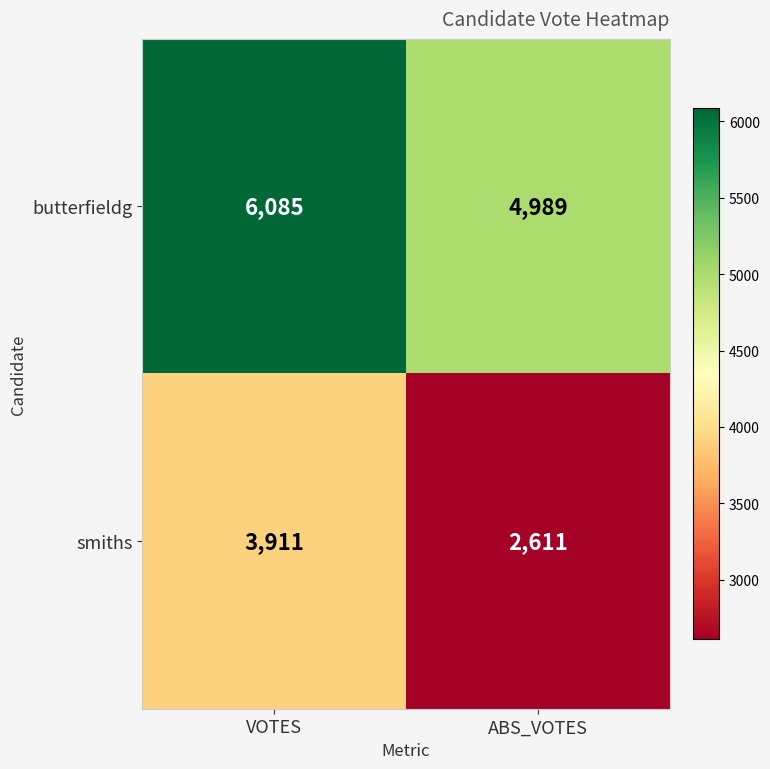

Which category has the highest value across all series?

VOTES